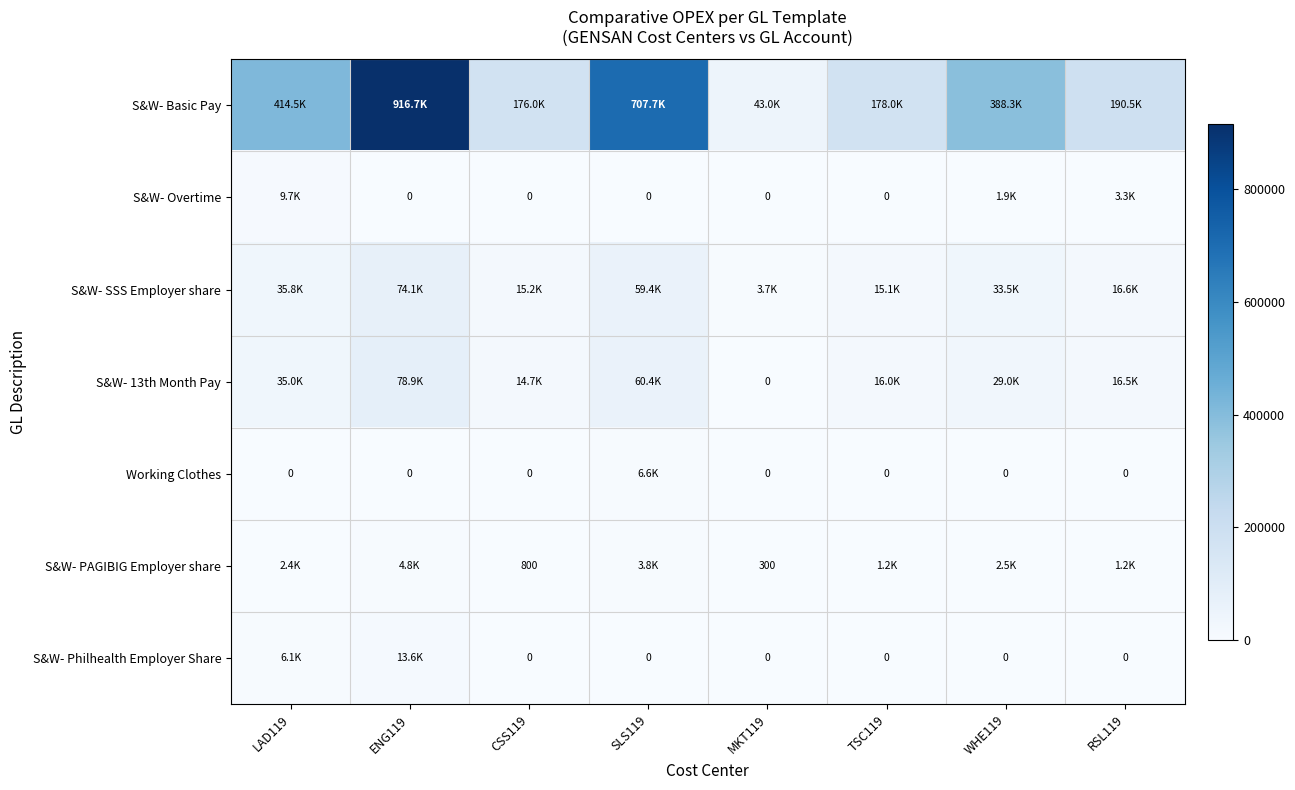

True or false: S&W- Basic Pay has a value of 707691.0 at SLS119.

True